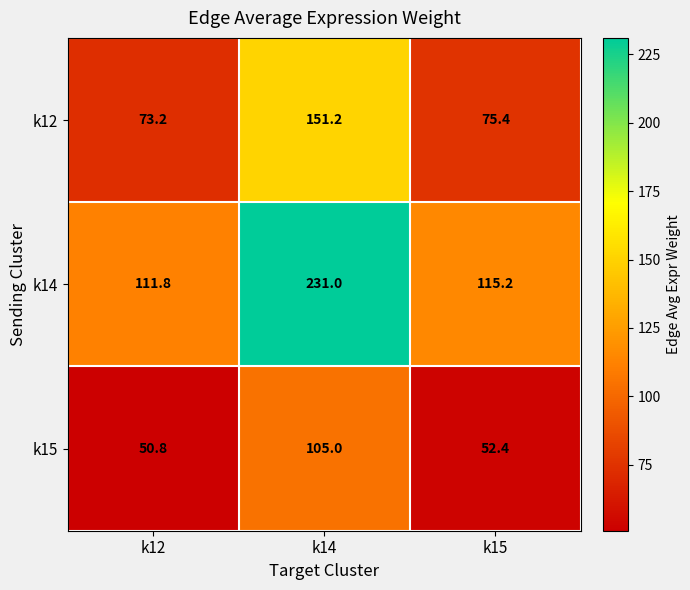

Reading left to right, transcribe all the data shown in this chart.

k12: k12=73.2	k14=151.2	k15=75.4
k14: k12=111.8	k14=231.0	k15=115.2
k15: k12=50.8	k14=105.0	k15=52.4